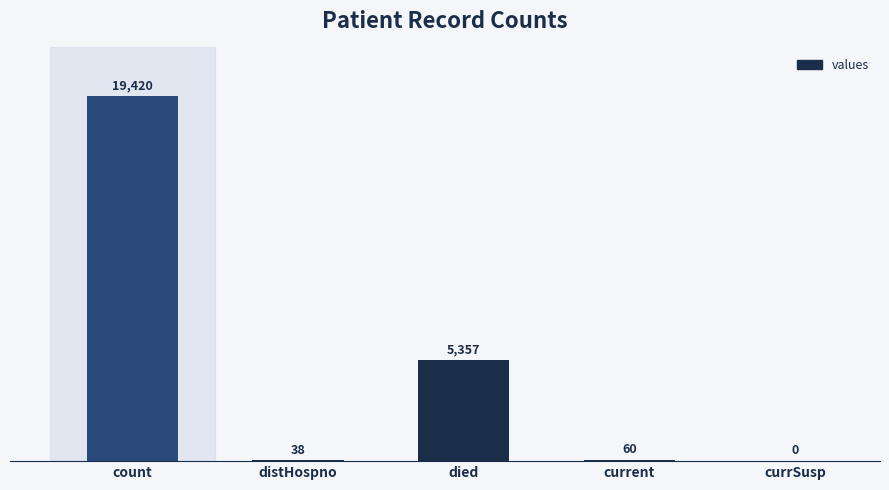

Is it true that the value at current is 60?

True